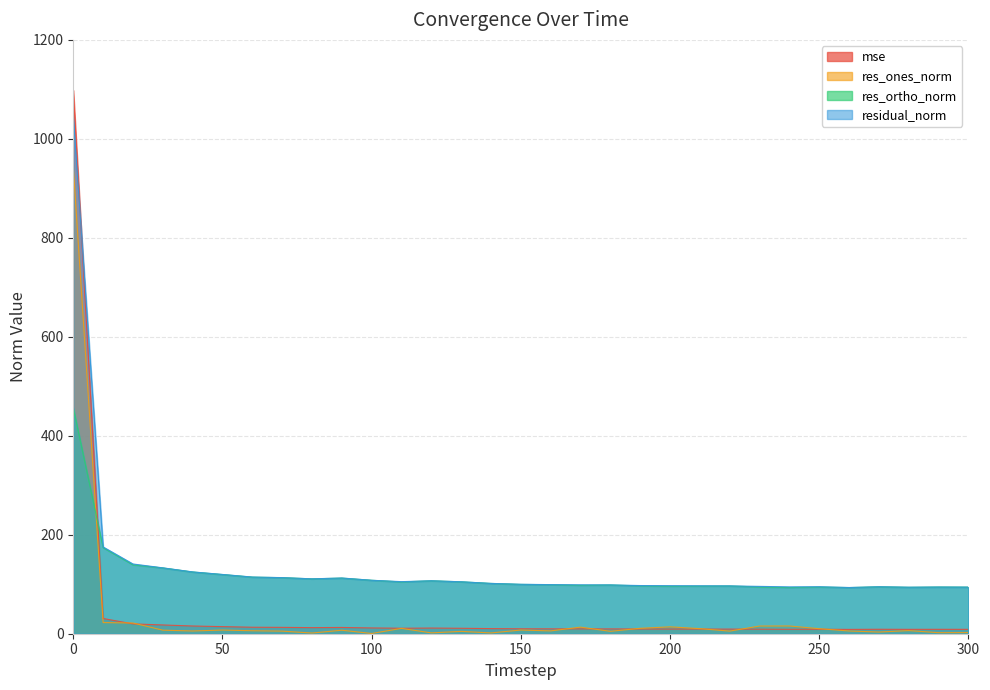

True or false: mse has a value of 12.3 at 230.

False